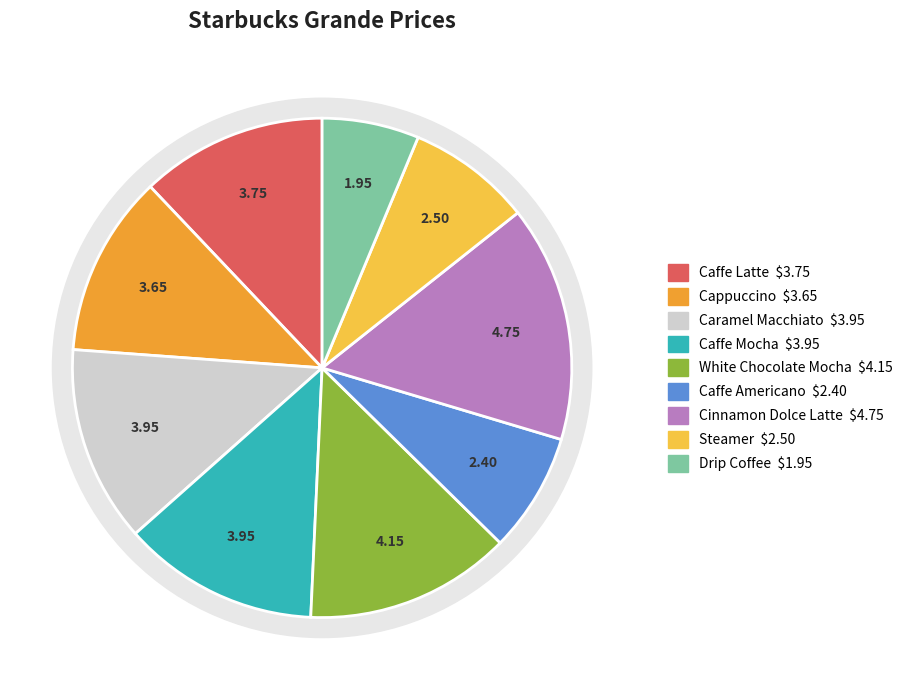

Does any single category account for the majority?

No